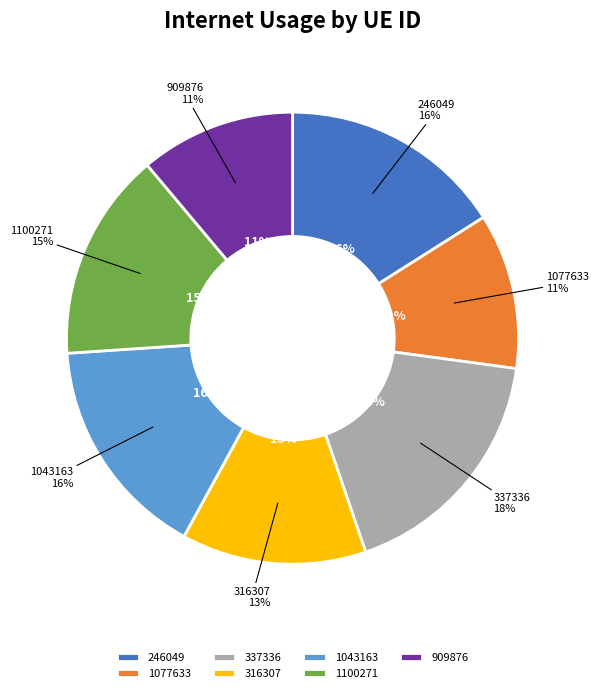

To the nearest percent, what is the average slice percentage?

14%